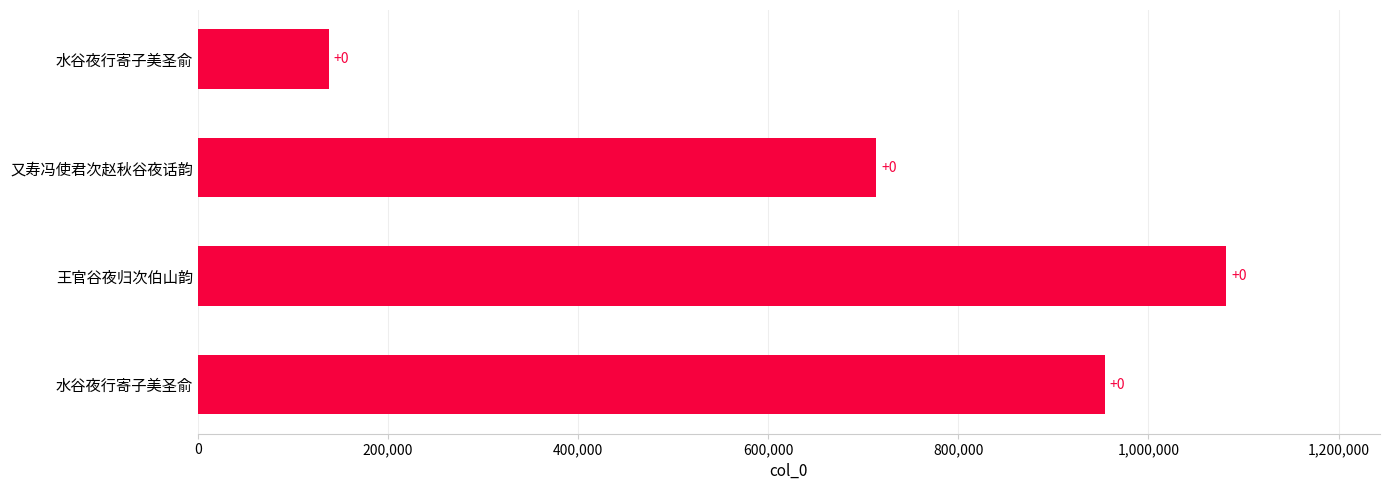

How many values are between 713352 and 1081396?

3